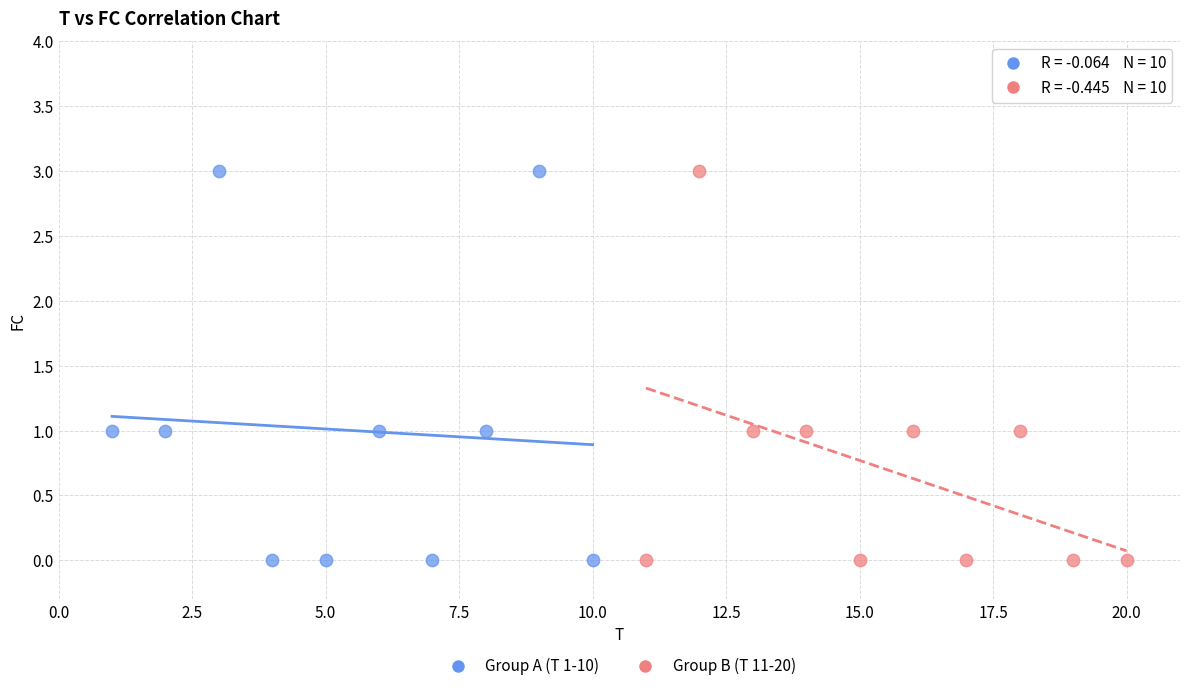

What are all the series names shown in the legend?

Group A (T 1-10), Group B (T 11-20)